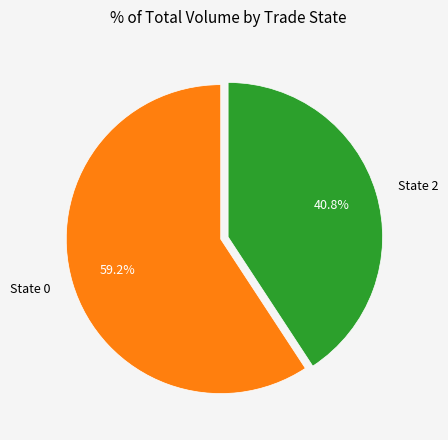

Count the number of slices in the pie.

2